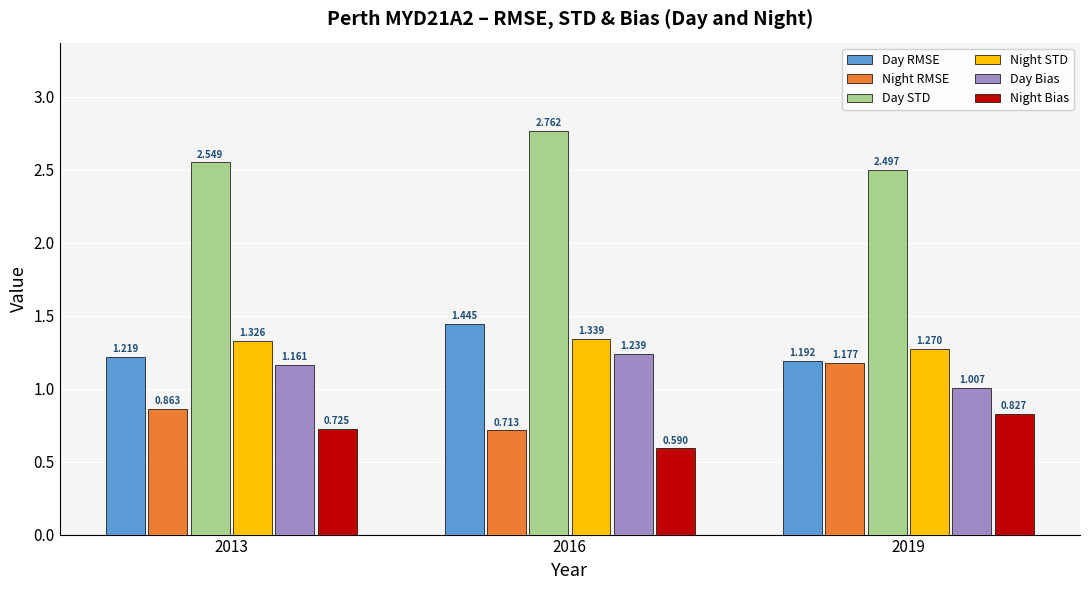

Between 2016 and 2019, which series saw the biggest shift?

Night RMSE